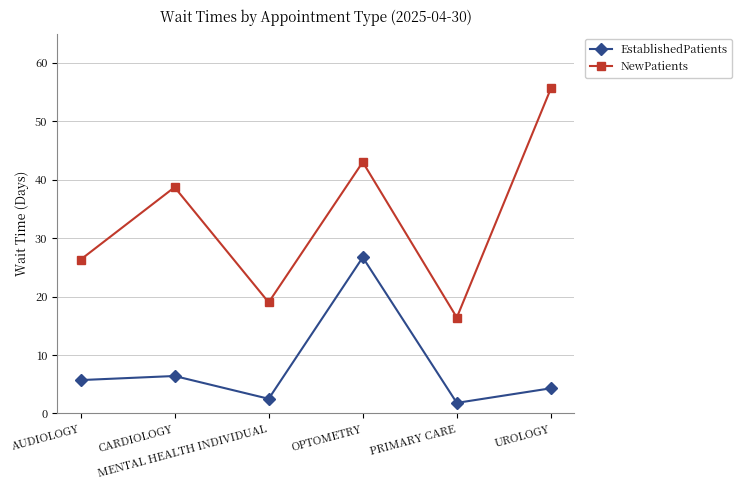

Is it true that NewPatients equals 19.8 at CARDIOLOGY?

False